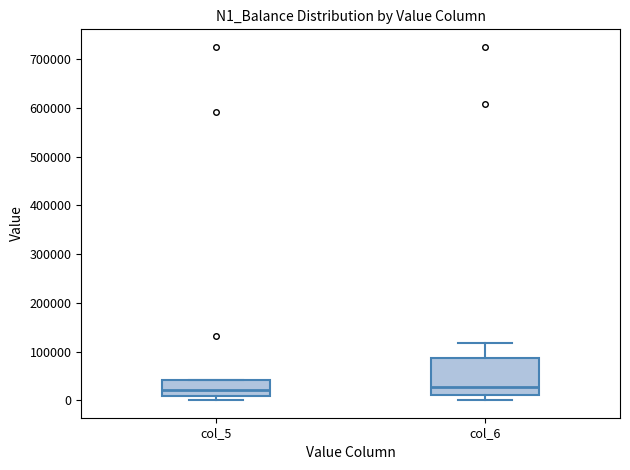

Comparing the boxes themselves (not the whiskers), which one is the tallest?

col_6